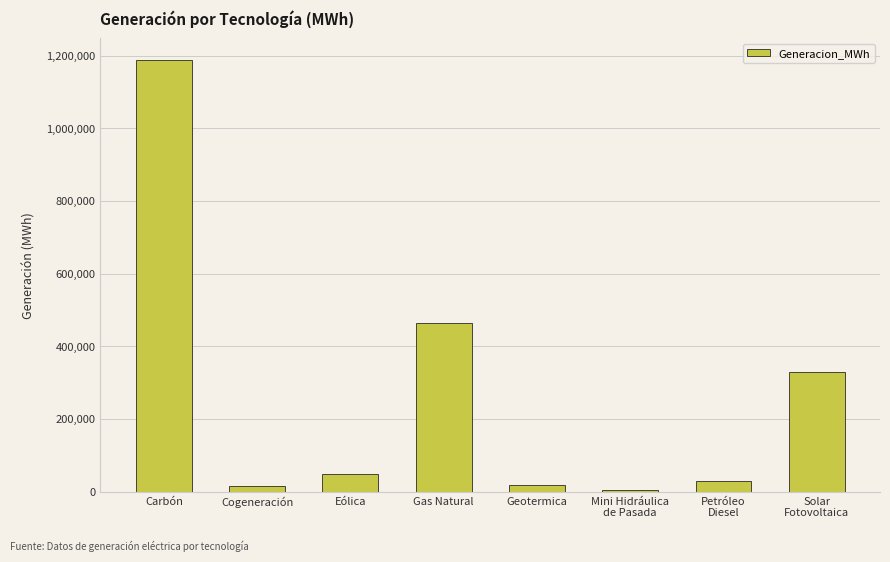

What is the average value?

262803.0